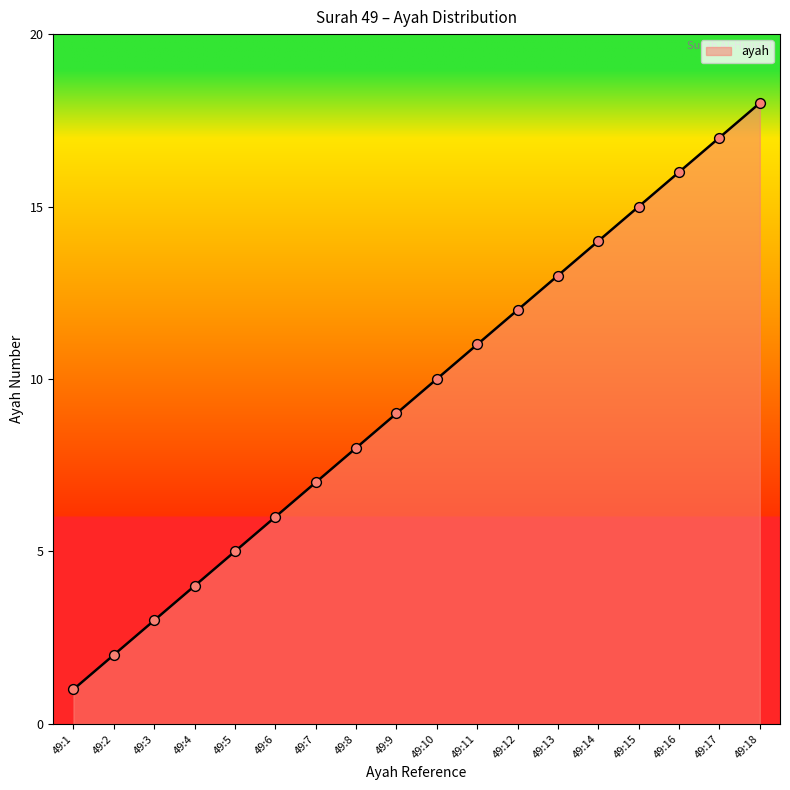

What is the change in value from 49:2 to 49:5?

+3